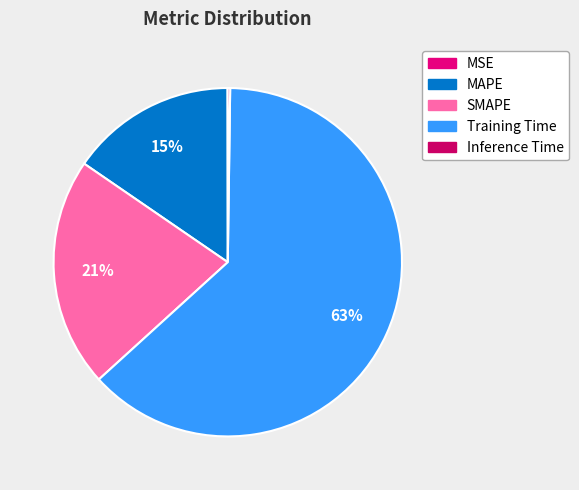

Is MAPE the majority of the pie?

No